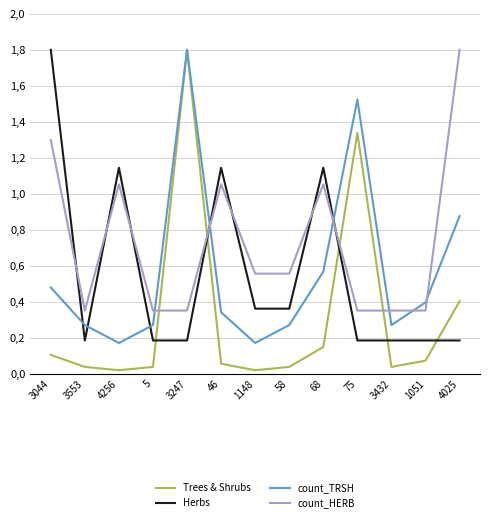

What is the maximum value for count_TRSH?

1.8